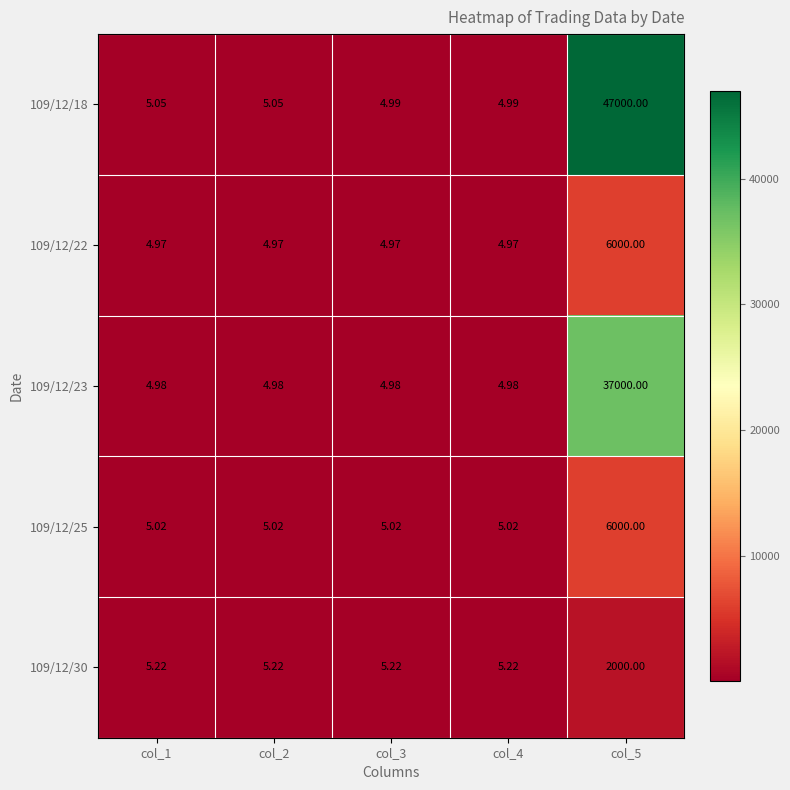

Is the value of 109/12/30 at col_2 greater than the value of 109/12/22 at col_1?

Yes